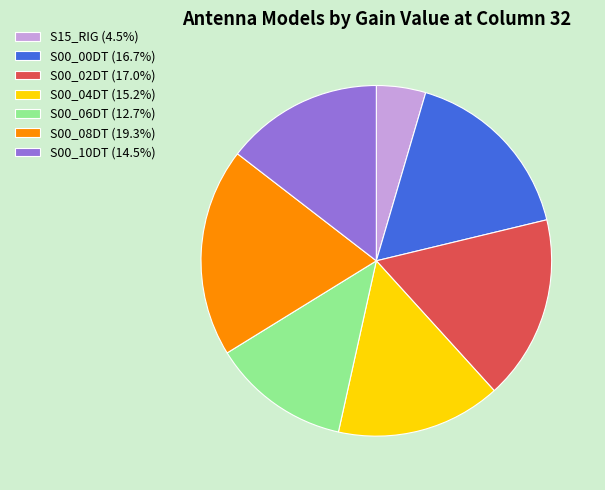

Approximately how many times larger is the value at S15_RIG (4.5%) compared to S00_02DT (17.0%)?

0.3